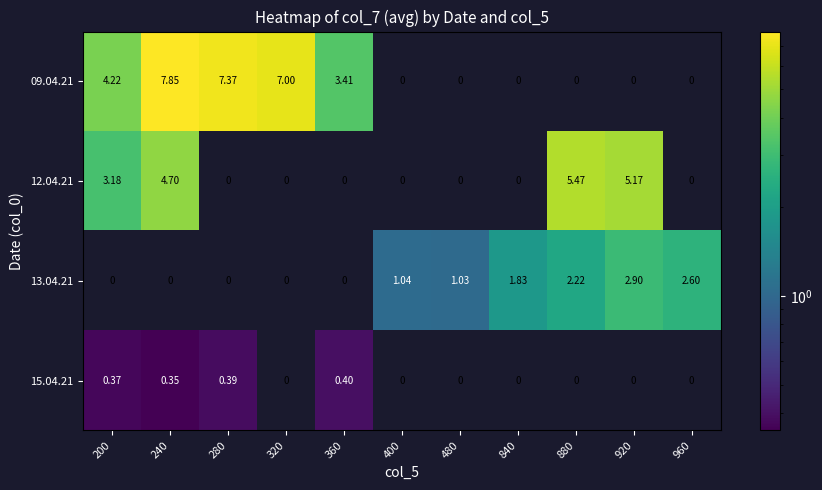

Is the value of 13.04.21 at 400 greater than the value of 09.04.21 at 360?

No